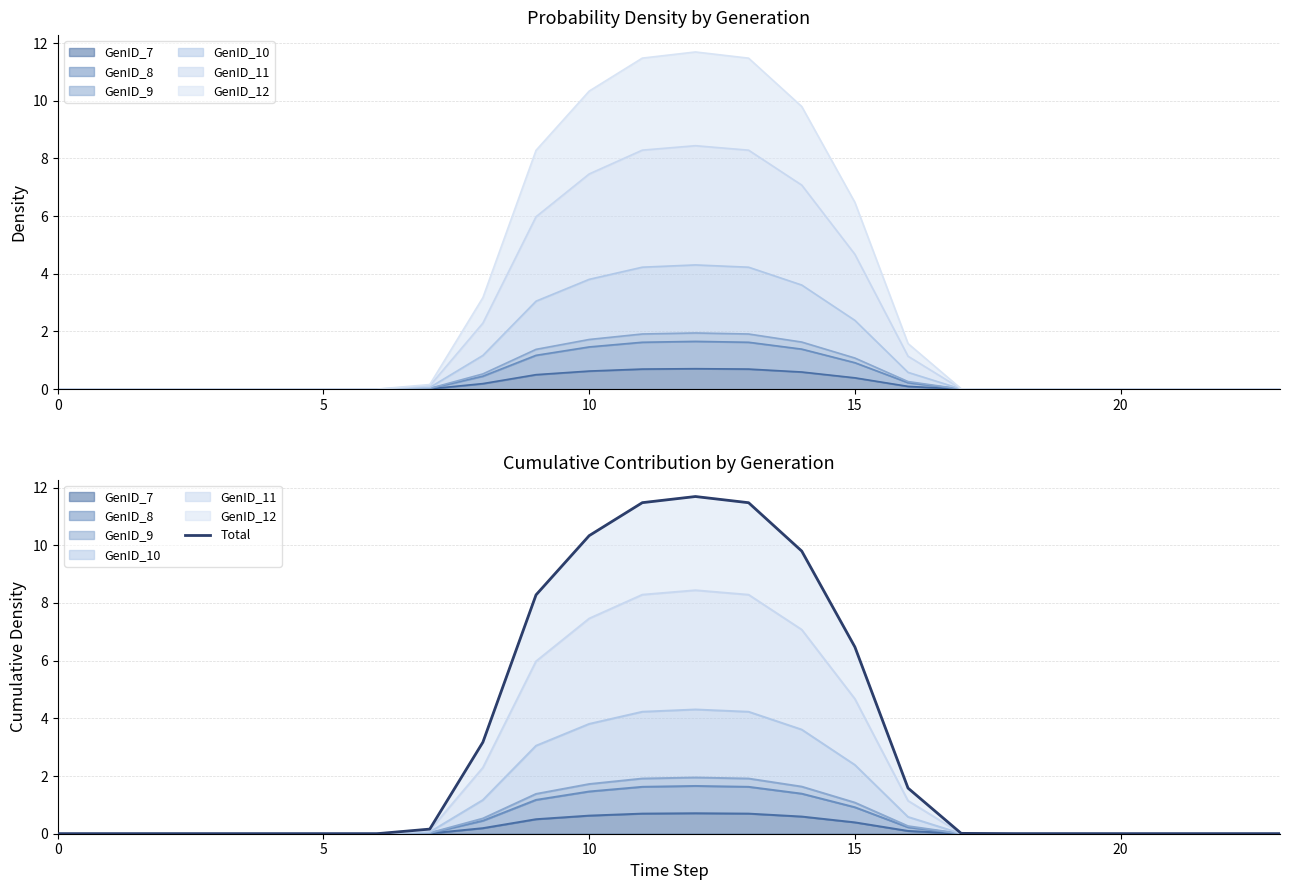

What is the difference between the values at 14 and 17?

9.8